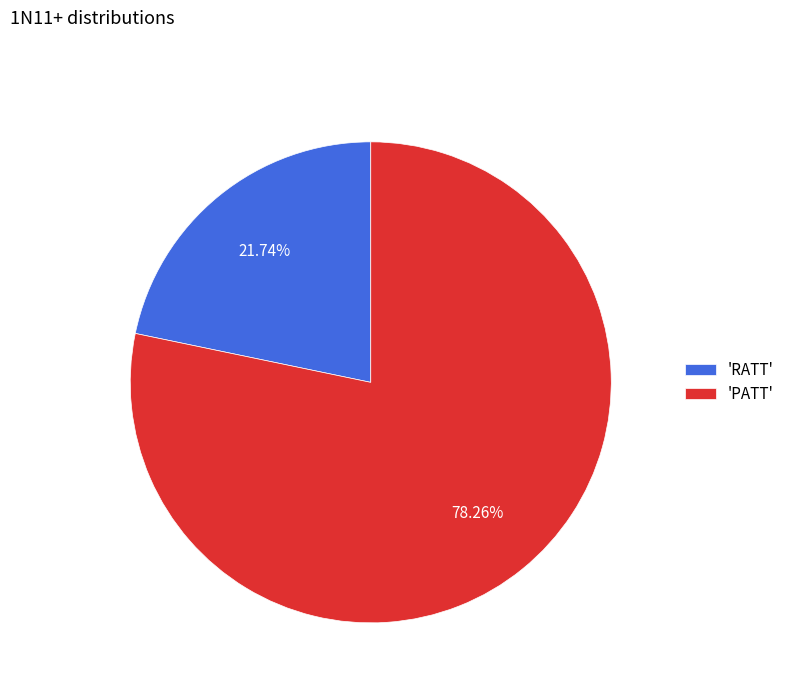

Which category has the biggest portion of the pie?

'PATT'